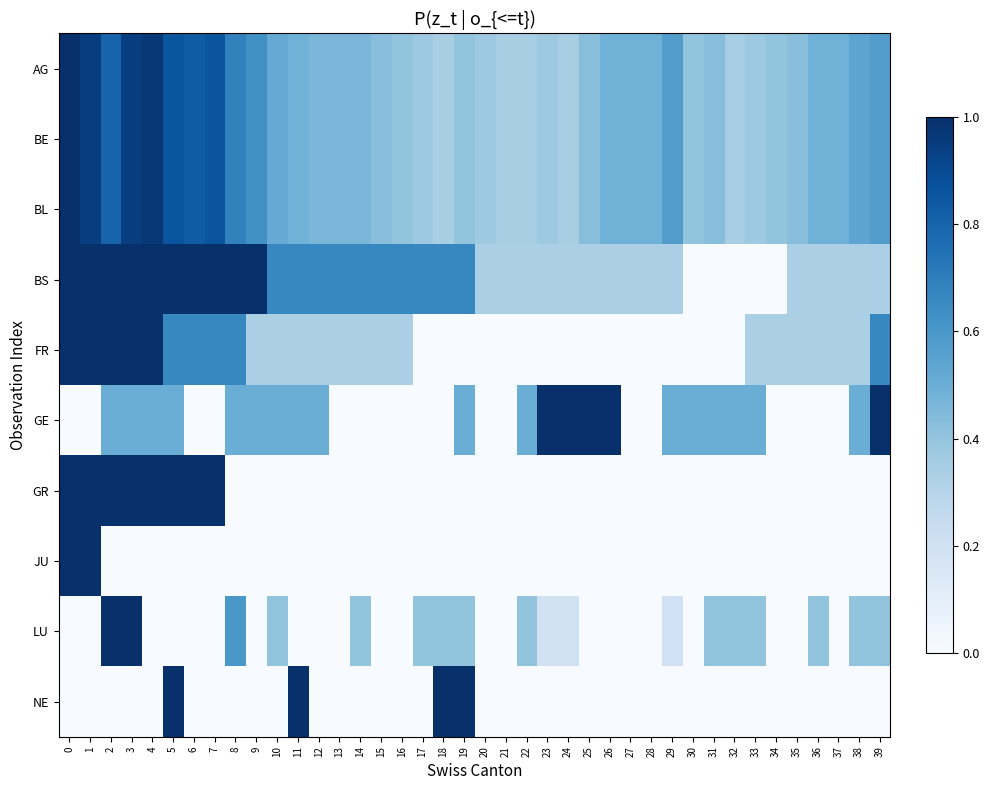

How many data points does each series have?

40